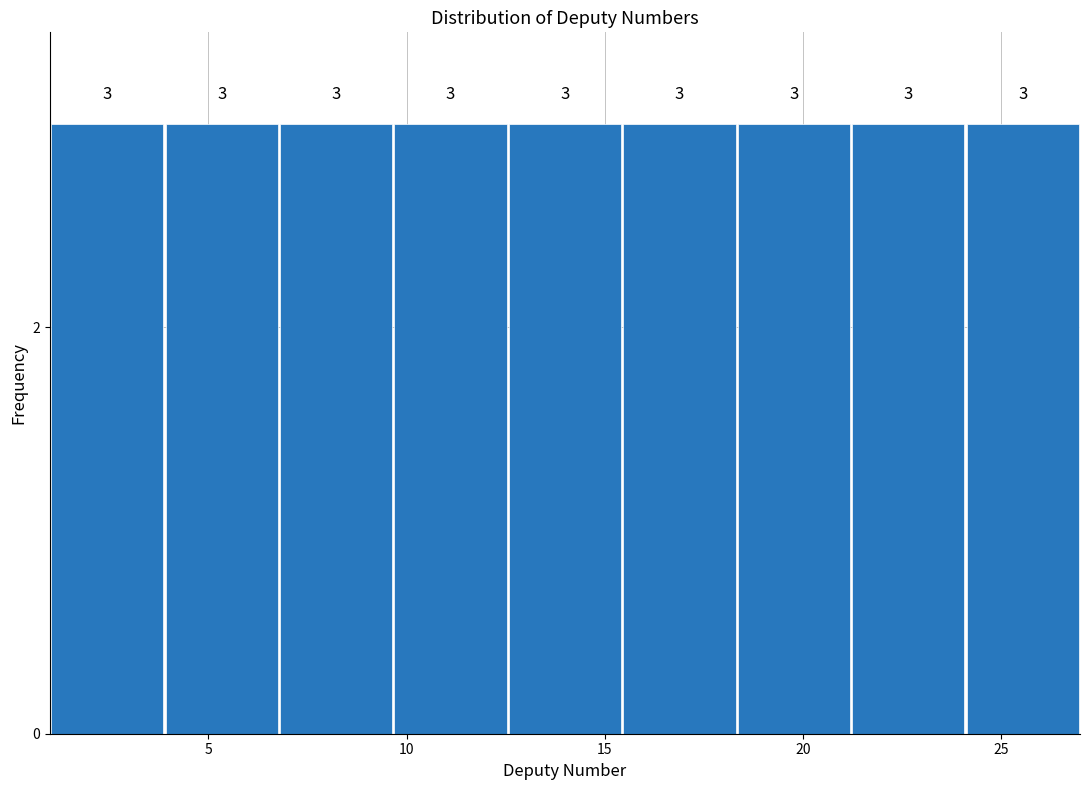

Reading left to right, transcribe this chart: for each bar, give the range it covers on the x-axis and its height. The bar edges are not printed on the chart, so give them approximately, as read against the axis.

1.0 to 4.0: 3
4.0 to 7.0: 3
7.0 to 9.5: 3
9.5 to 12.5: 3
12.5 to 15.5: 3
15.5 to 18.5: 3
18.5 to 21.0: 3
21.0 to 24.0: 3
24.0 to 27.0: 3